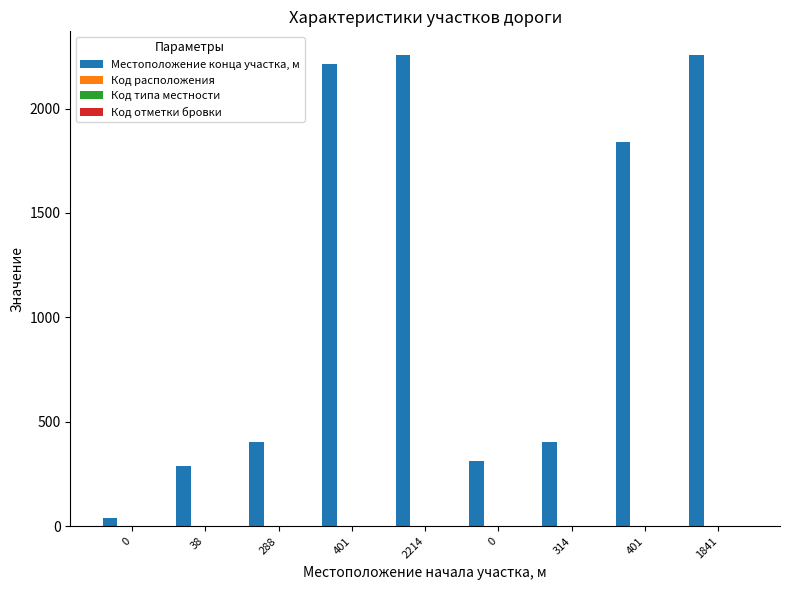

Reading right to left, transcribe all the data shown in this chart.

Местоположение конца участка, м: 2257	1841	401	314	2257	2214	401	288	38
Код расположения: 2	2	2	2	1	1	1	1	1
Код типа местности: 1	1	1	1	1	1	1	1	1
Код отметки бровки: 1	1	1	1	1	1	1	1	1